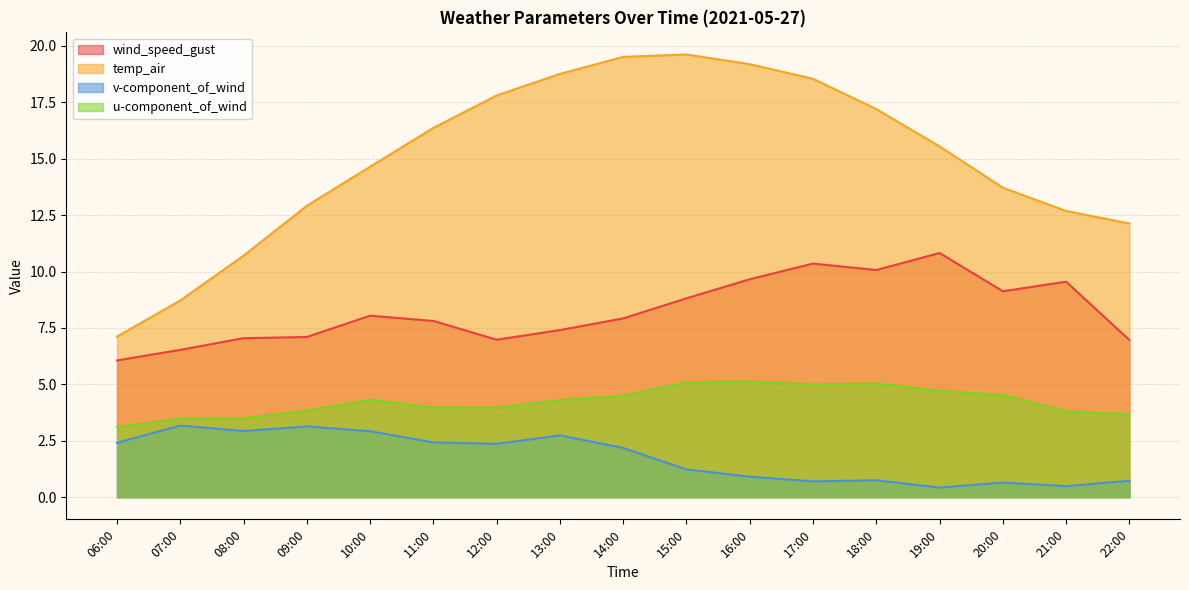

Is it true that temp_air equals 15.5 at 19:00?

True